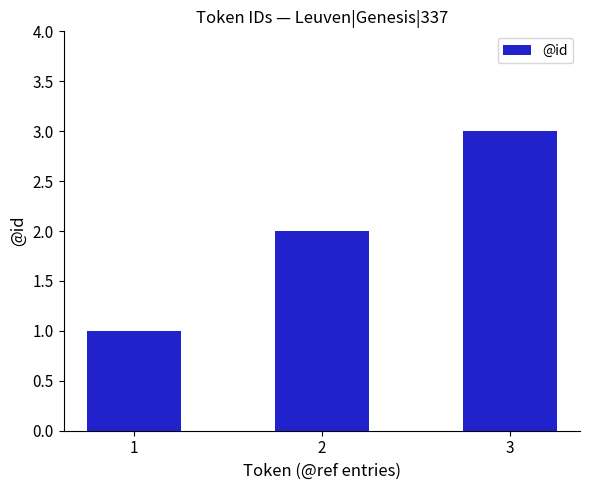

True or false: the data shows 3 at 3.

True